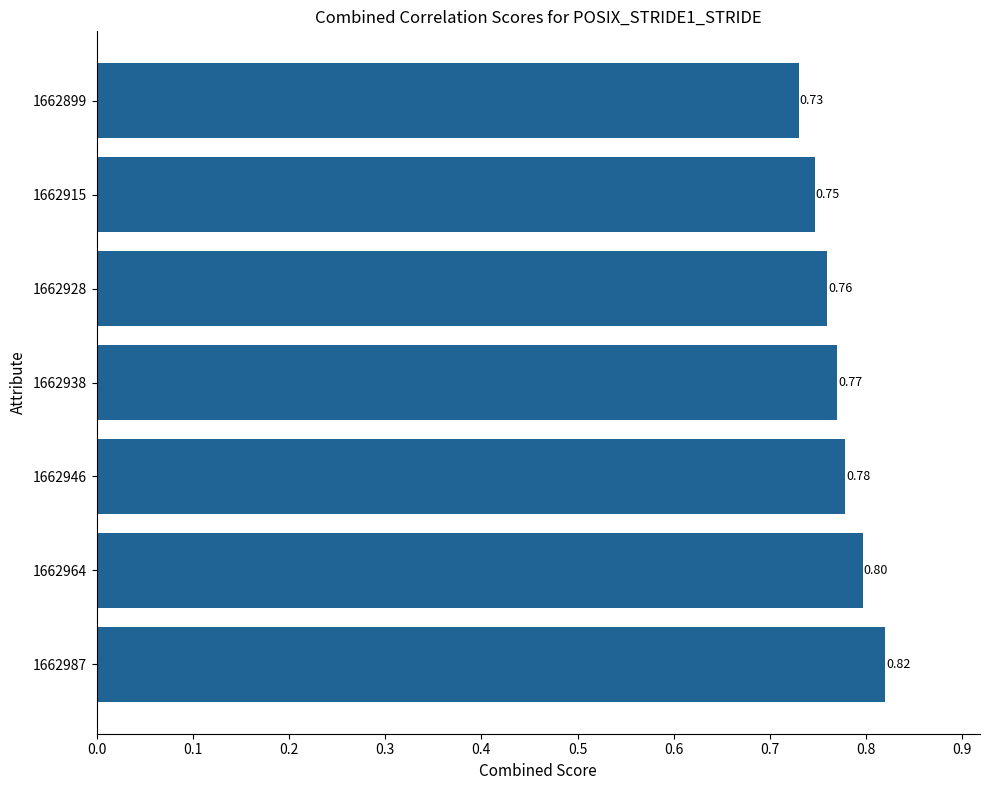

List the labels in order of value, largest first.

1662987, 1662964, 1662946, 1662938, 1662928, 1662915, 1662899